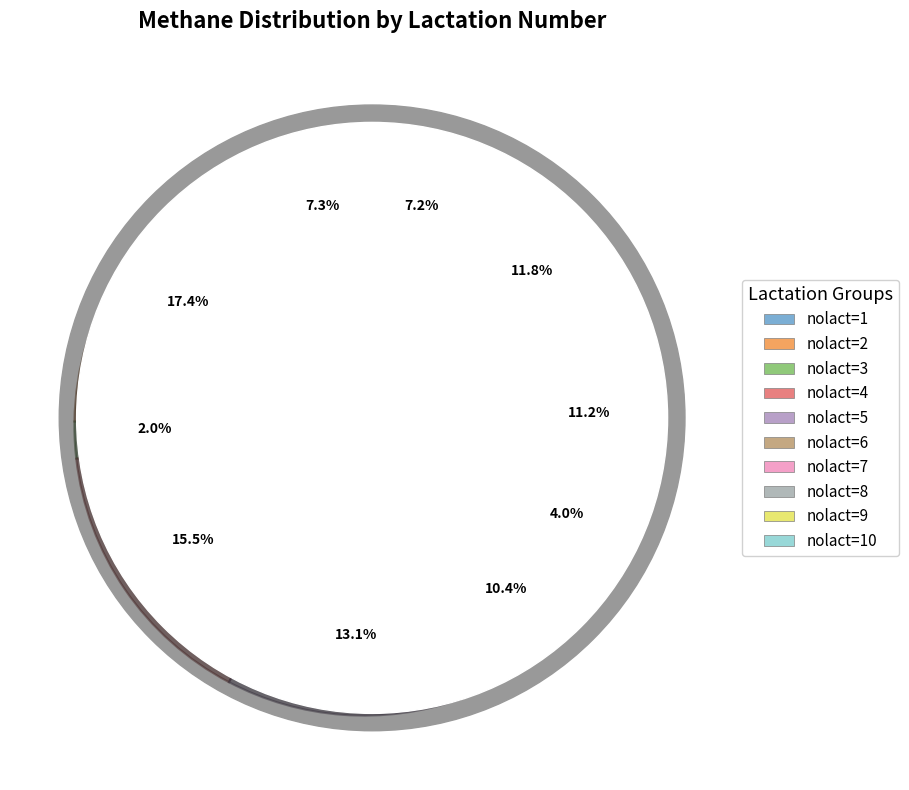

Rank the categories by value from lowest to highest.

5, 1, 2, 8, 10, 6, 3, 9, 7, 4